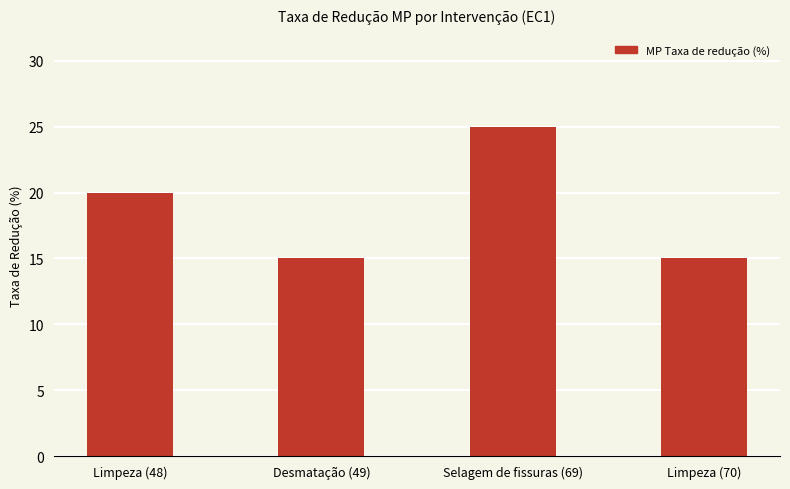

What is the maximum value shown in the chart?

25